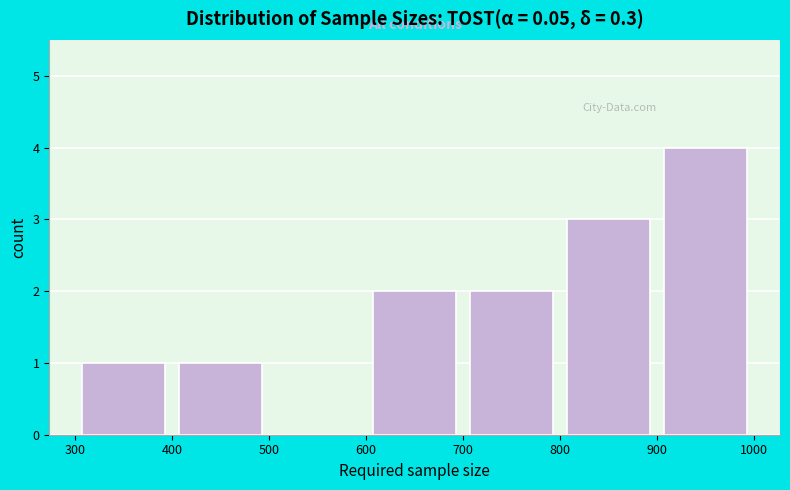

Reading left to right, list every bar in this chart as the range it spans on the x-axis followed by its height. The values are not printed on the chart, so give them approximately, as read against the axis.

300 to 400: 1
400 to 500: 1
500 to 600: 0
600 to 700: 2
700 to 800: 2
800 to 900: 3
900 to 1000: 4